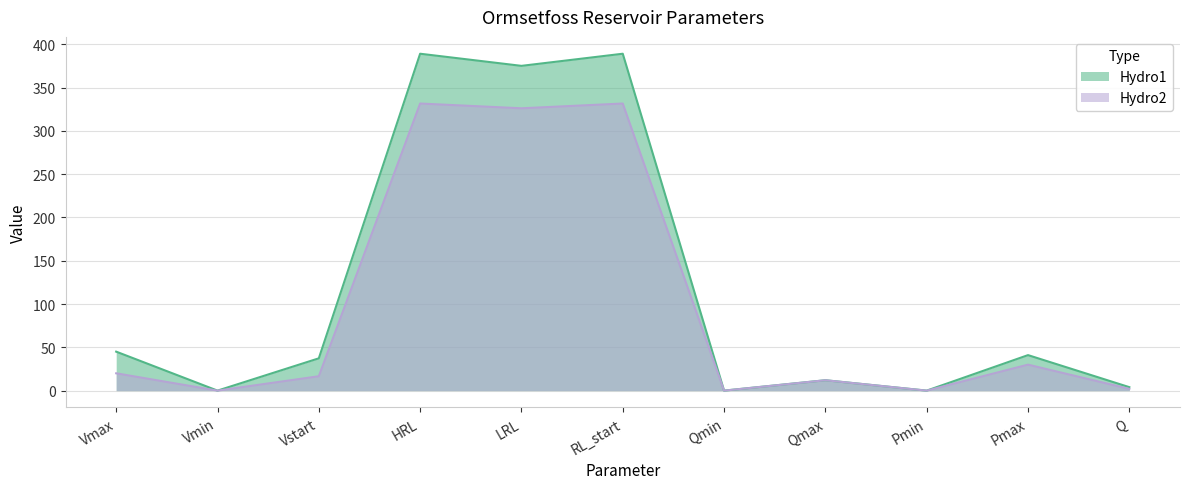

What is the maximum value shown in the chart?

389.0